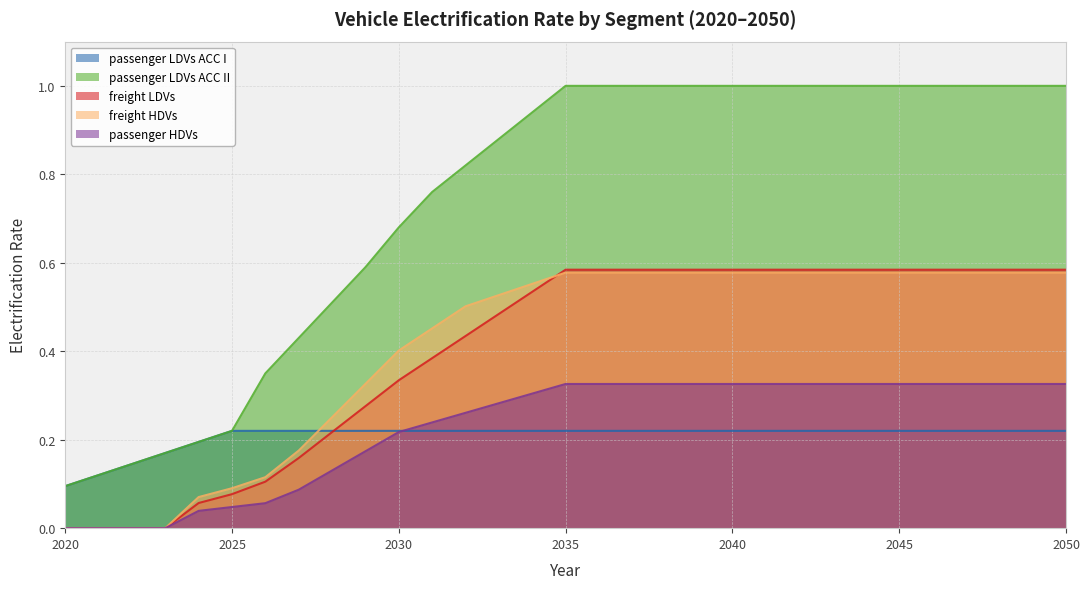

How many lines are shown in the chart?

5